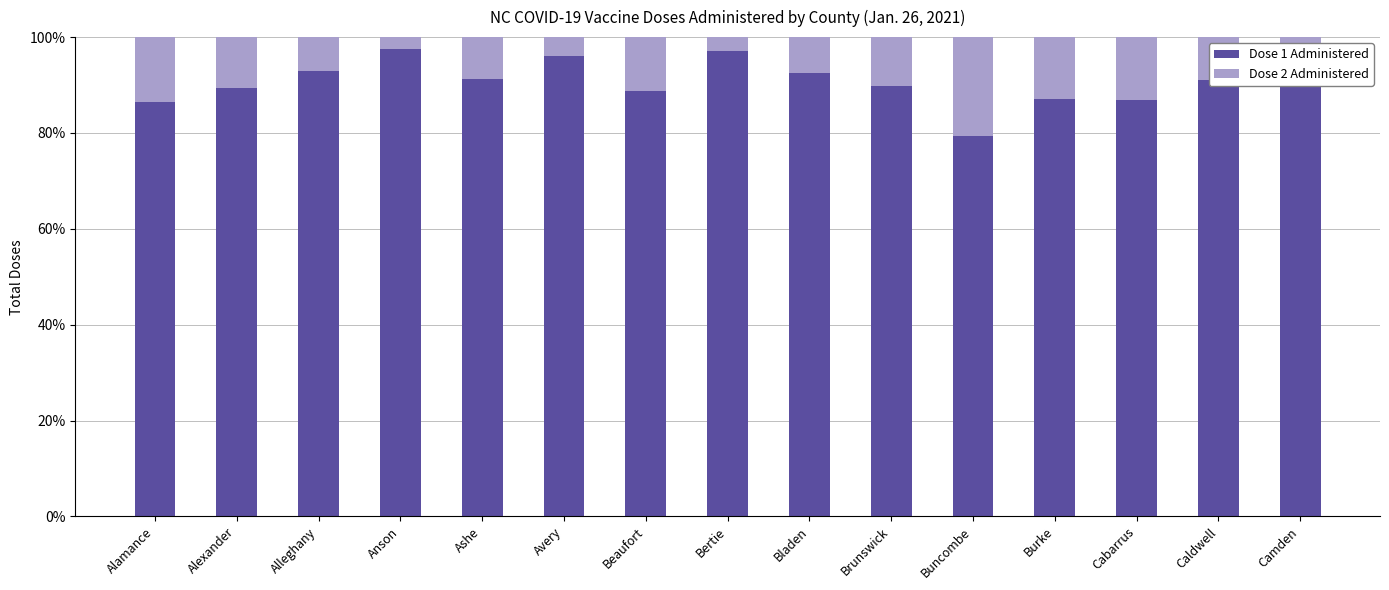

What is the total value across all series at Camden?

100.0